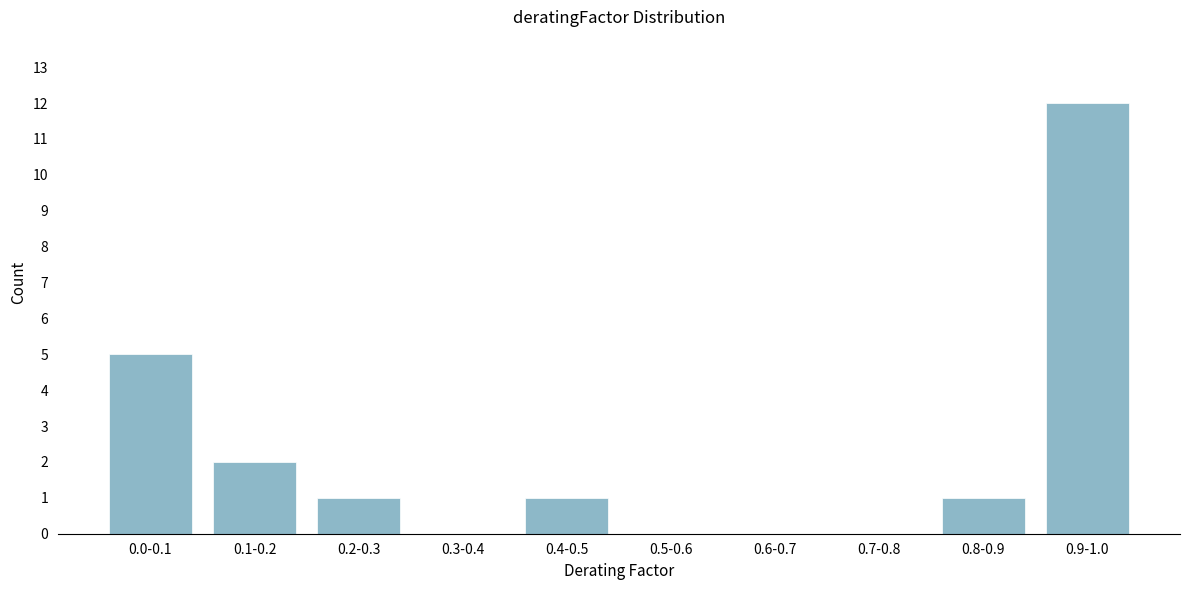

Reading left to right, extract all data points from this chart.

0.0-0.1=5	0.1-0.2=2	0.2-0.3=1	0.3-0.4=0	0.4-0.5=1	0.5-0.6=0	0.6-0.7=0	0.7-0.8=0	0.8-0.9=1	0.9-1.0=12